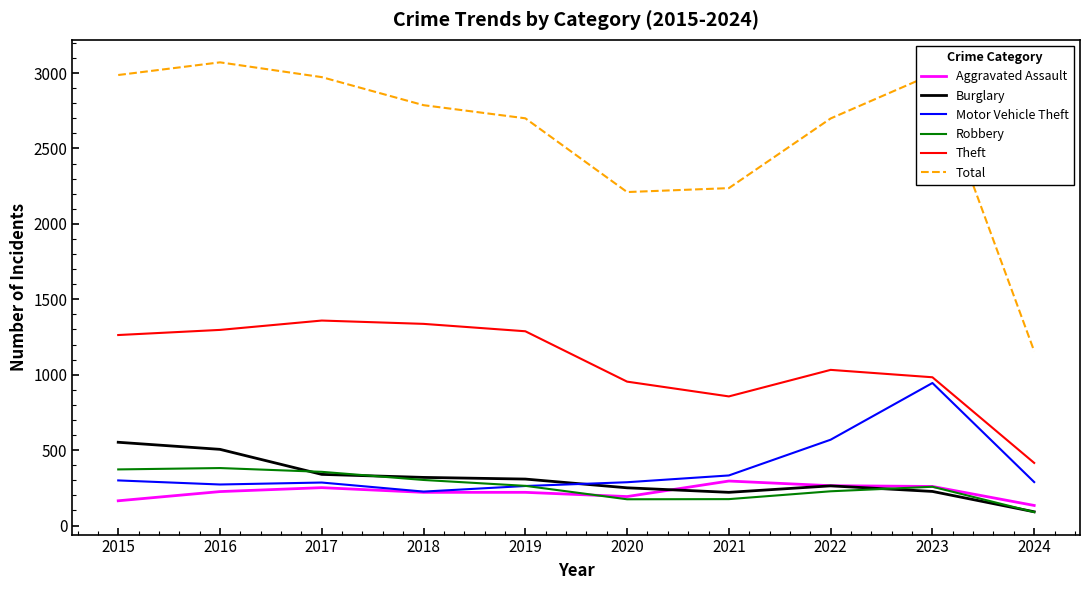

What is the difference between the second highest and second lowest values in the Motor Vehicle Theft series?

307